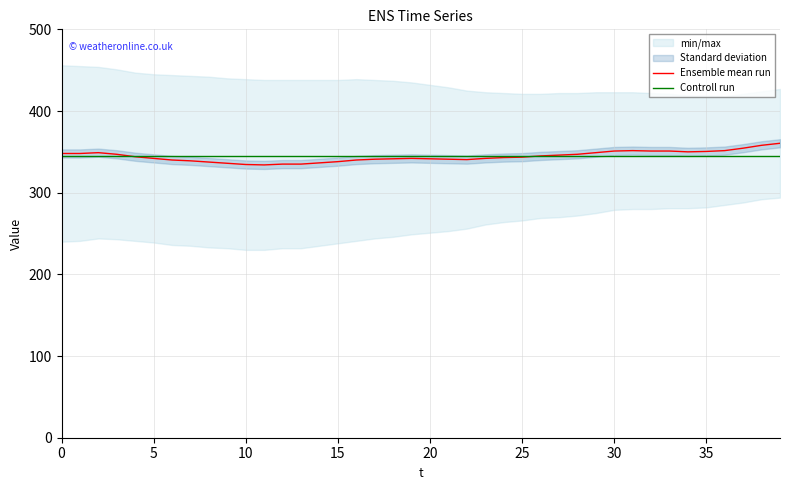

What is the value of the Controll run point at the 17th from the left?

344.4